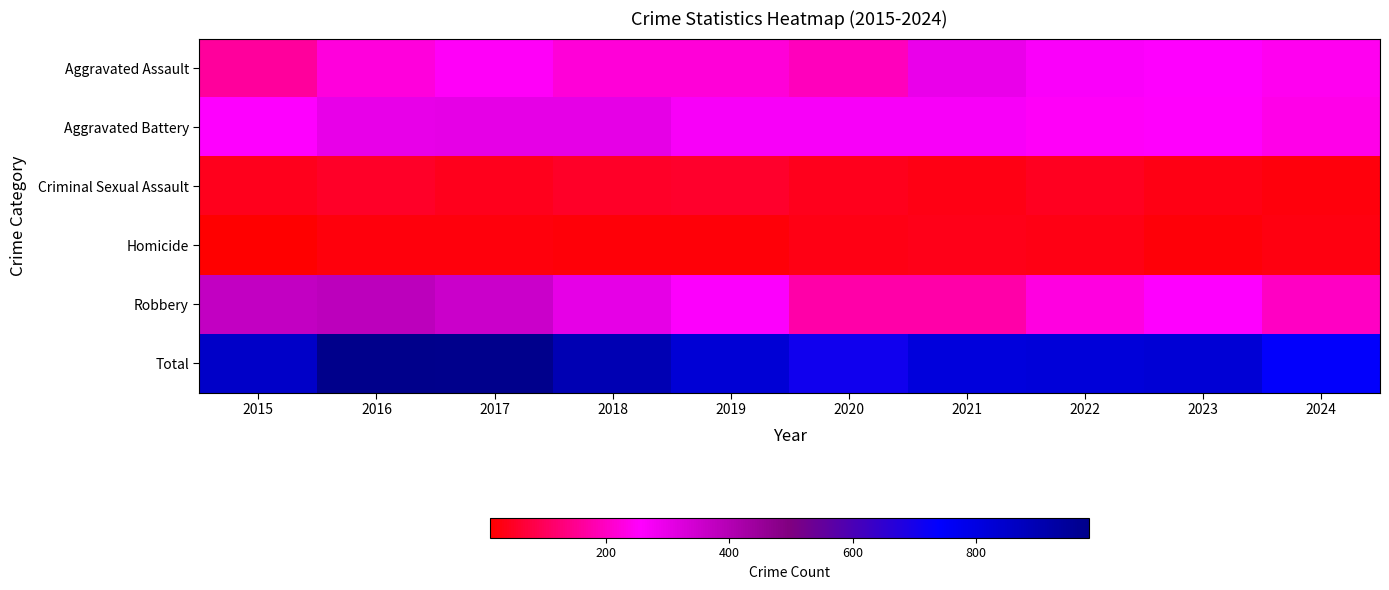

Is the value of Robbery at 2018 greater than the value of Homicide at 2019?

Yes